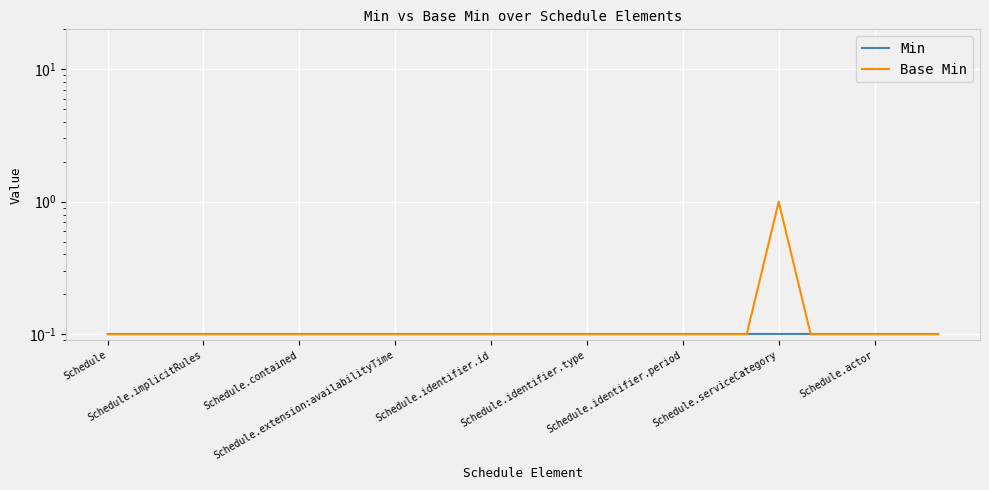

True or false: Min and Base Min cross at least once.

False